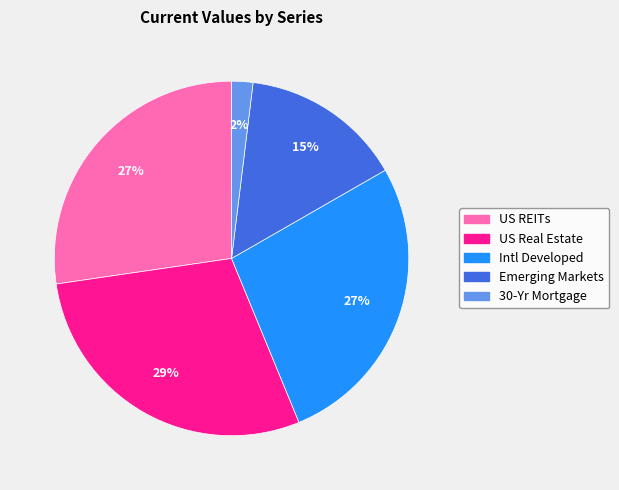

Combined, do 30-Yr Mortgage and Emerging Markets account for over 50%?

No